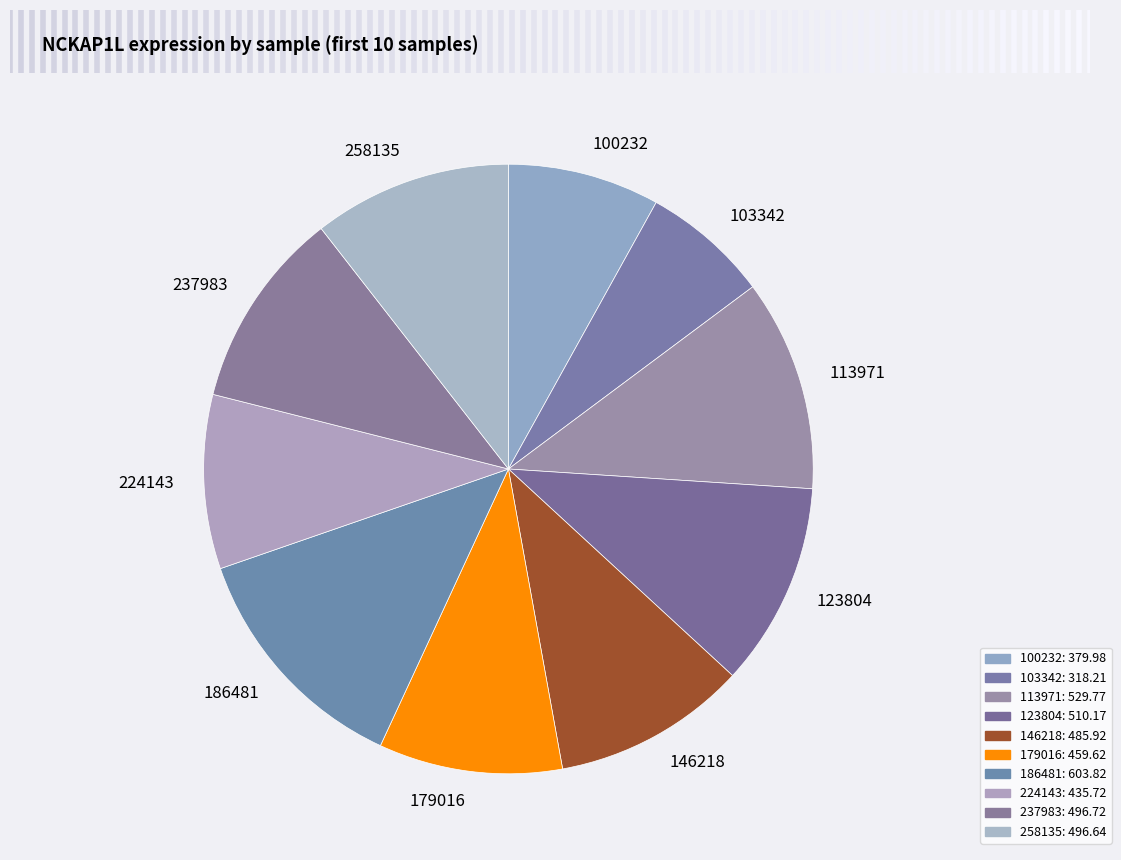

Does 237983 represent more than half of the total?

No